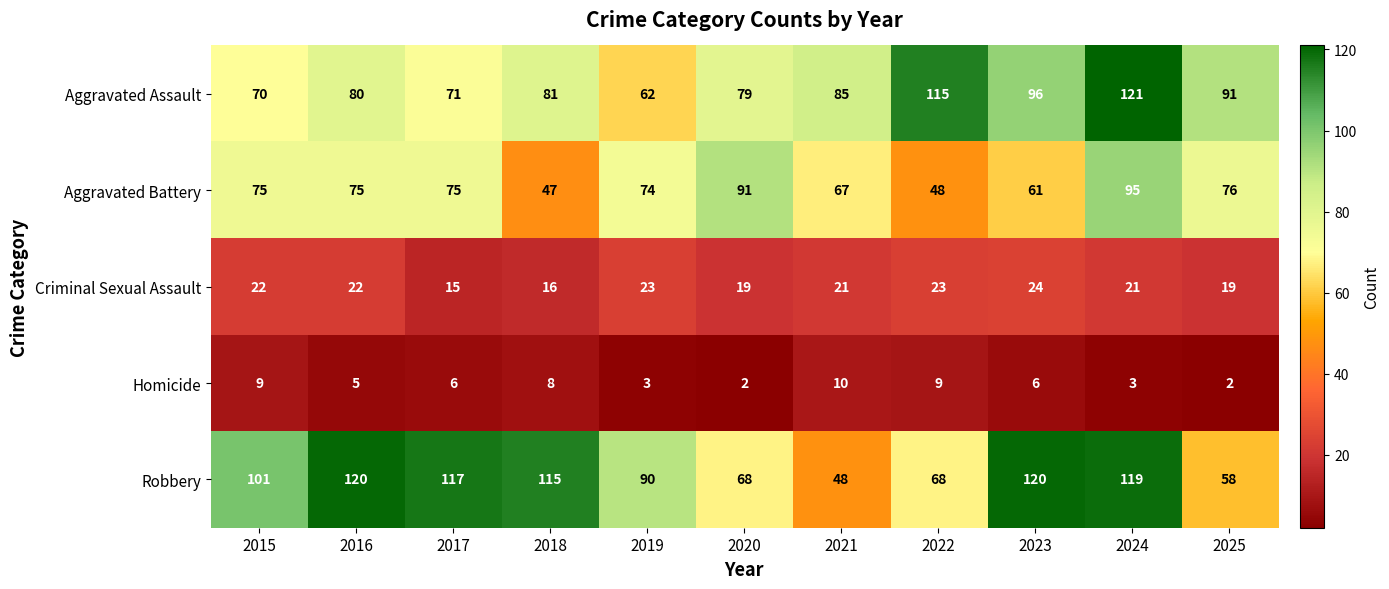

Is it true that Criminal Sexual Assault equals 15 at 2022?

False